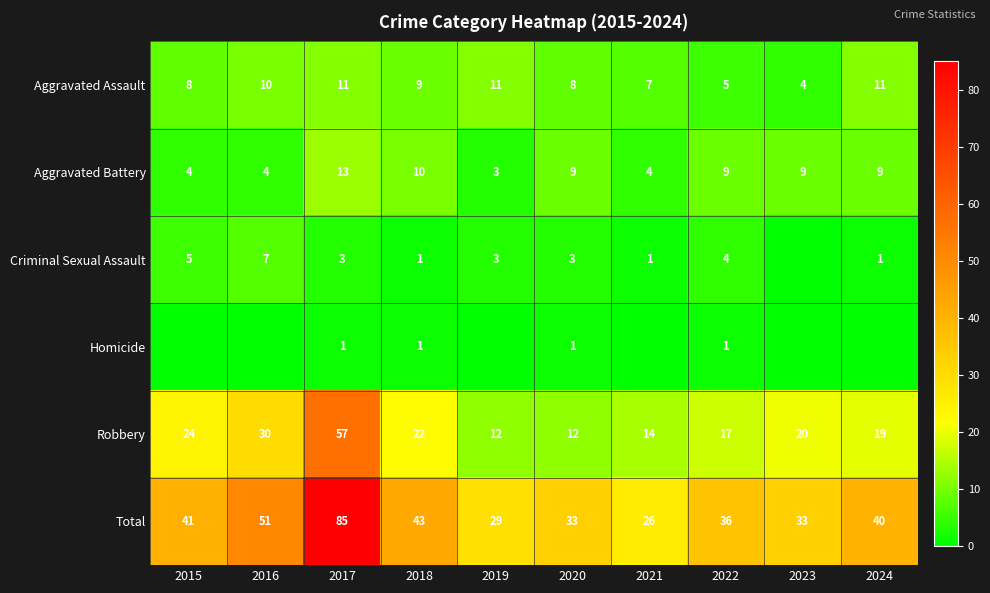

The value of Homicide at 2017 is 2. True or false?

False